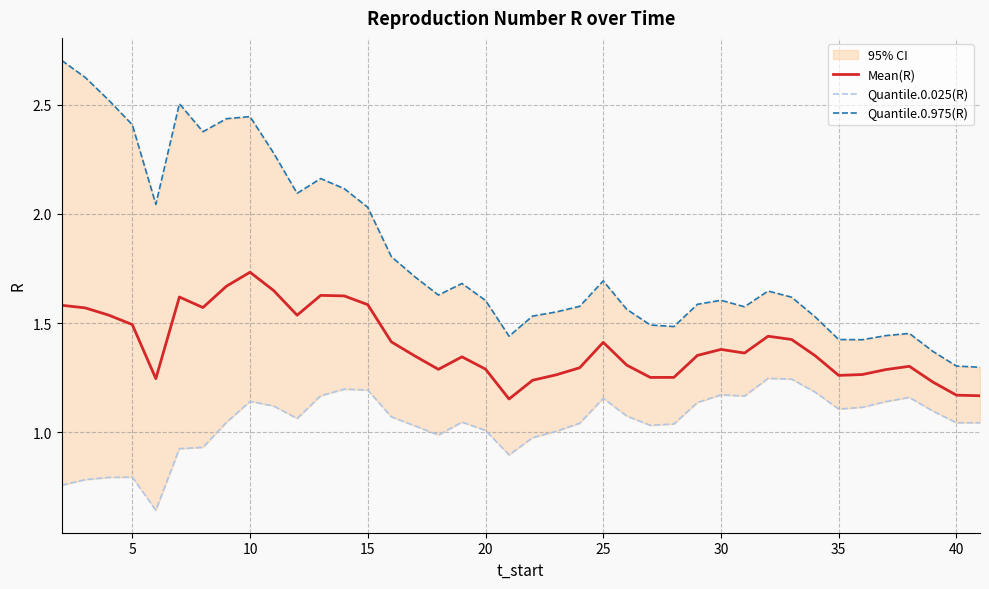

Reading left to right, transcribe all the data shown in this chart.

Mean(R): 1.6	1.6	1.5	1.5	1.2	1.6	1.6	1.7	1.7	1.6	1.5	1.6	1.6	1.6	1.4	1.4	1.3	1.3	1.3	1.2	1.2	1.3	1.3	1.4	1.3	1.3	1.3	1.4	1.4	1.4	1.4	1.4	1.4	1.3	1.3	1.3	1.3	1.2	1.2	1.2
Quantile.0.025(R): 0.8	0.8	0.8	0.8	0.6	0.9	0.9	1.0	1.1	1.1	1.1	1.2	1.2	1.2	1.1	1.0	1.0	1.0	1.0	0.9	1.0	1.0	1.0	1.2	1.1	1.0	1.0	1.1	1.2	1.2	1.2	1.2	1.2	1.1	1.1	1.1	1.2	1.1	1.0	1.0
Quantile.0.975(R): 2.7	2.6	2.5	2.4	2.0	2.5	2.4	2.4	2.4	2.3	2.1	2.2	2.1	2.0	1.8	1.7	1.6	1.7	1.6	1.4	1.5	1.6	1.6	1.7	1.6	1.5	1.5	1.6	1.6	1.6	1.6	1.6	1.5	1.4	1.4	1.4	1.5	1.4	1.3	1.3